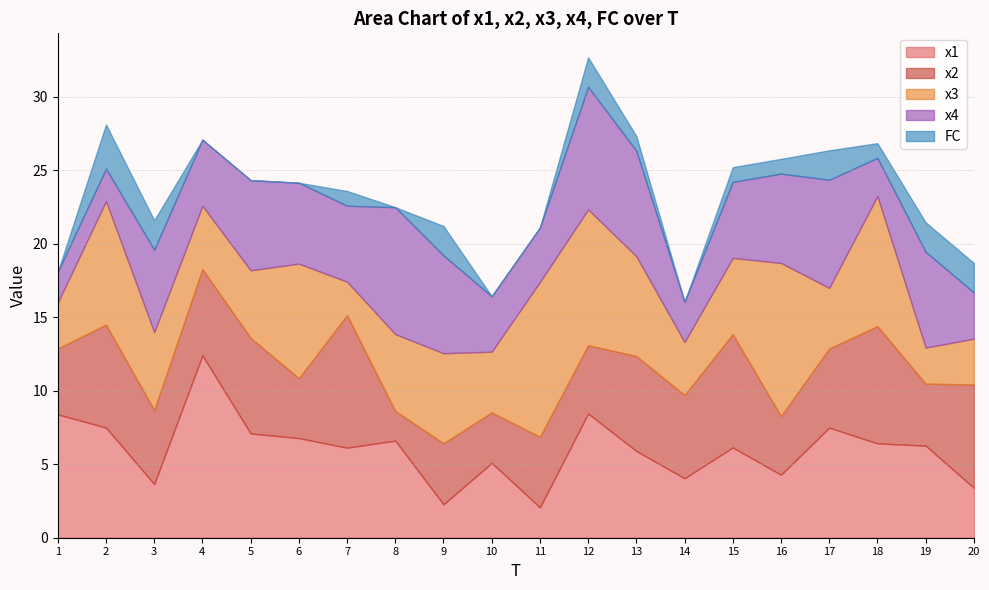

The value of x3 at 14 is 1.9. True or false?

False